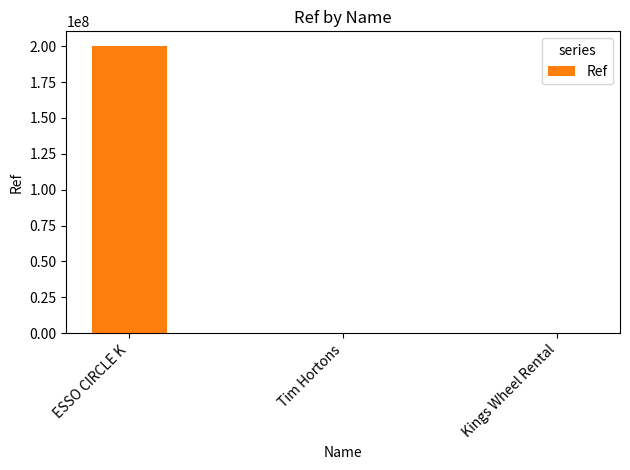

Which category has the highest value across all series?

ESSO CIRCLE K